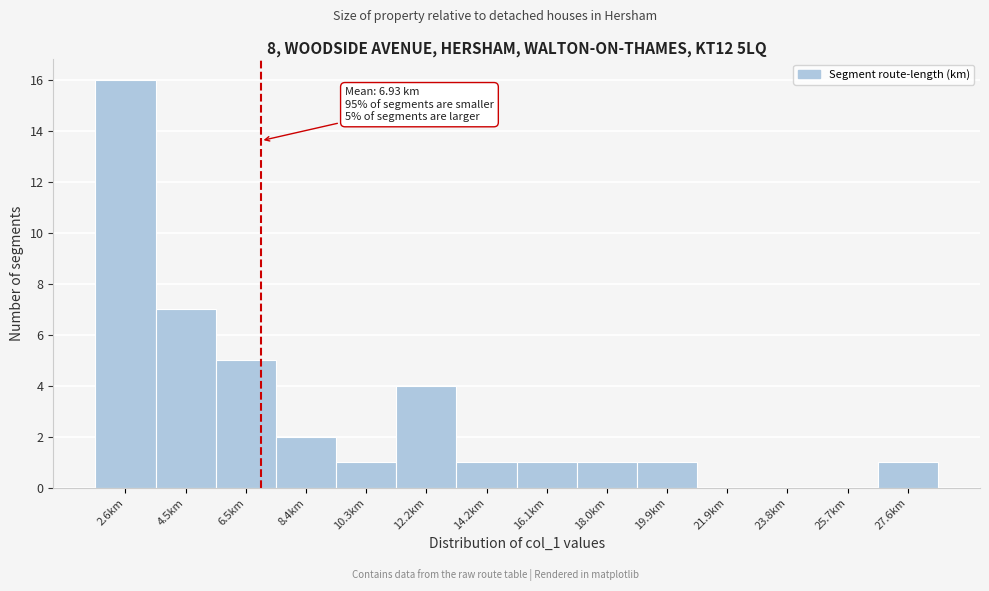

Over which range of the x-axis is the bar tallest?

1.6 to 3.6